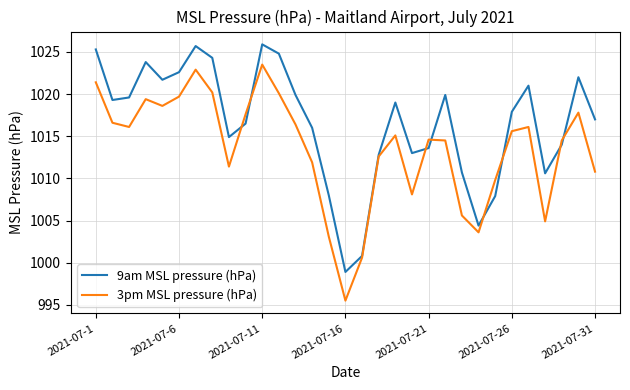

Which series has the largest total across all categories?

9am MSL pressure (hPa)